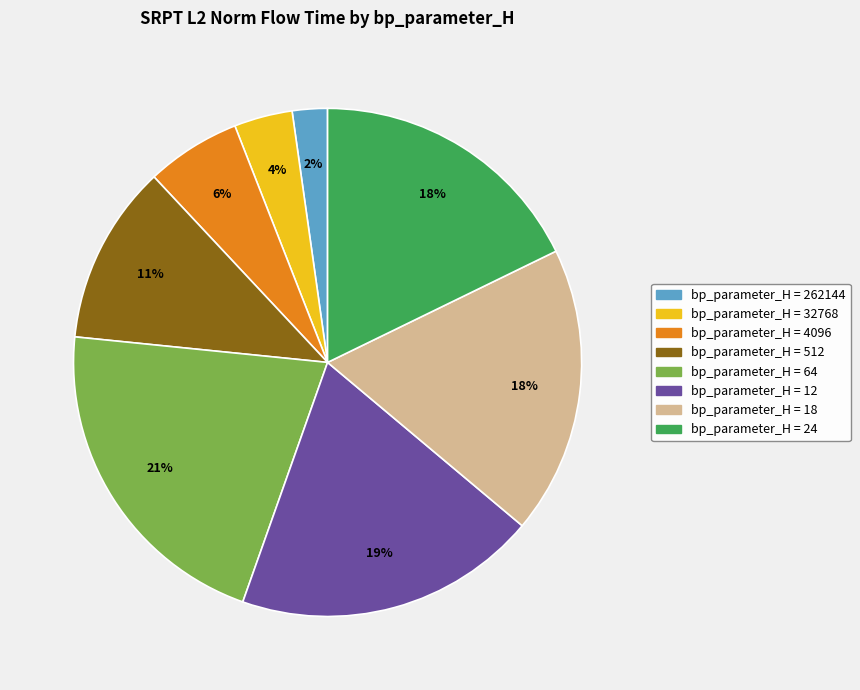

To the nearest percent, what is the difference between the largest and smallest slice percentages?

19%